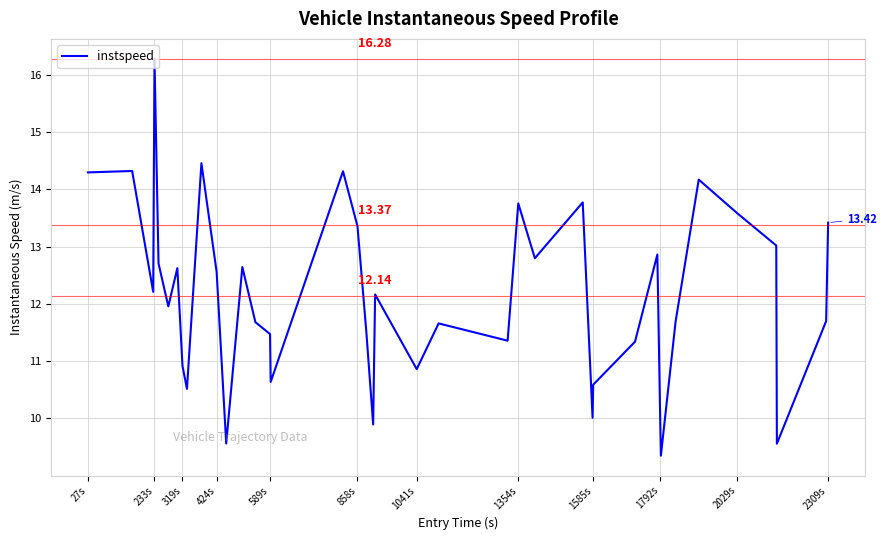

What is the difference between the maximum and minimum values?

6.9